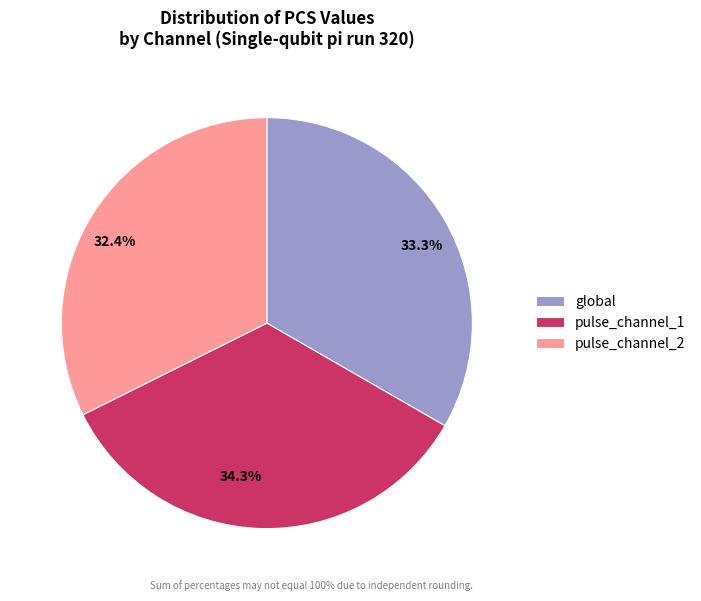

To the nearest percent, what is the difference between the pulse_channel_2 and pulse_channel_1 slice percentages?

2%